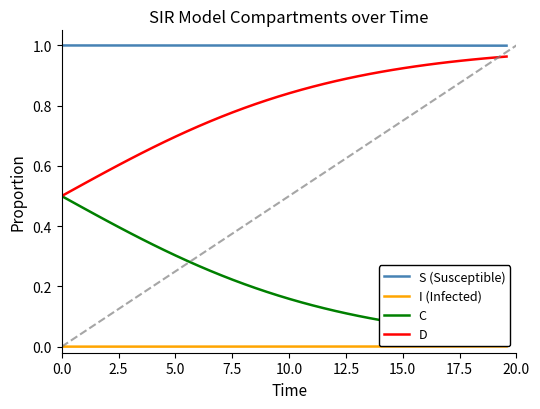

True or false: D and S (Susceptible) intersect in this chart.

False